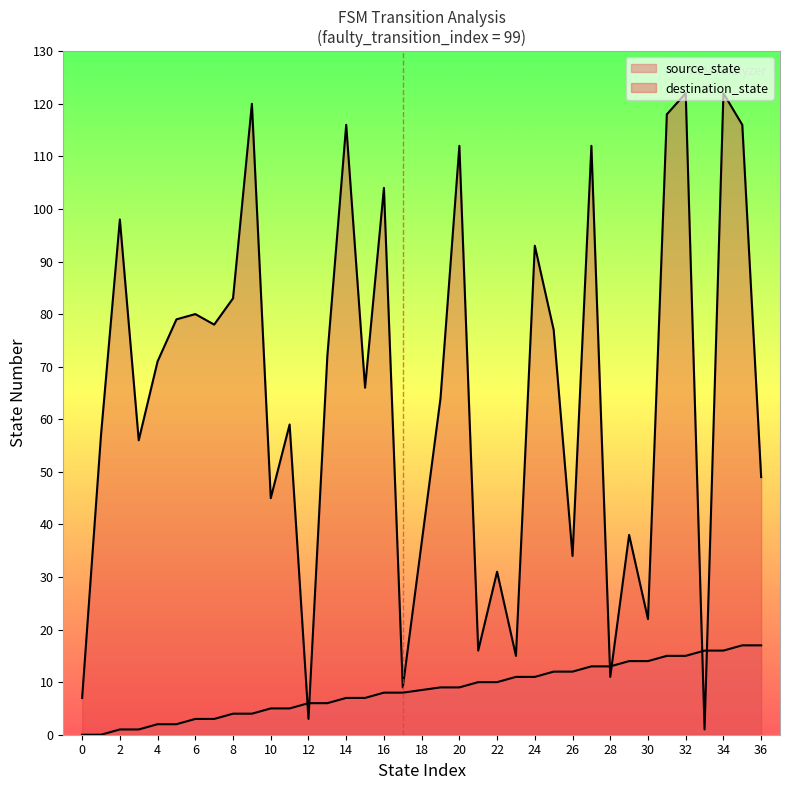

How many times do source_state and destination_state cross each other?

6